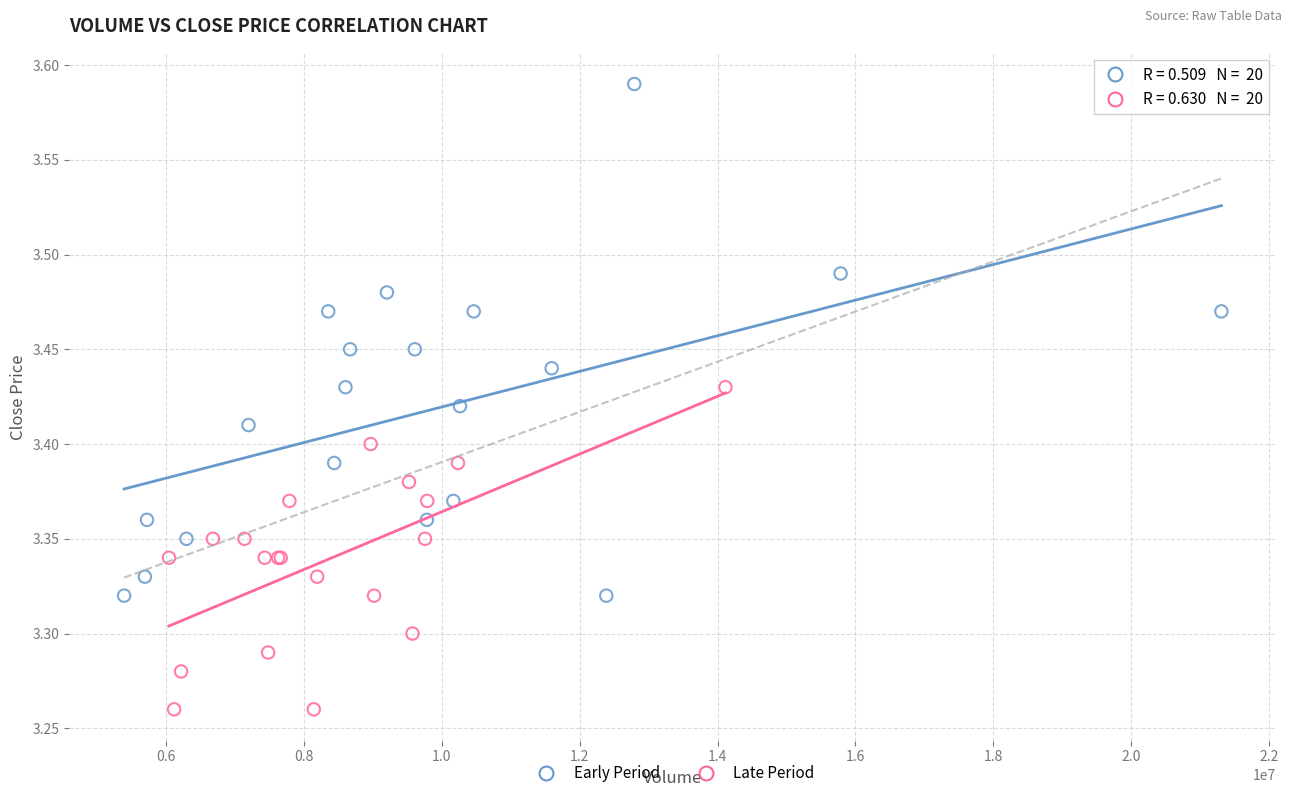

Which series reaches the maximum Y coordinate?

Early Period